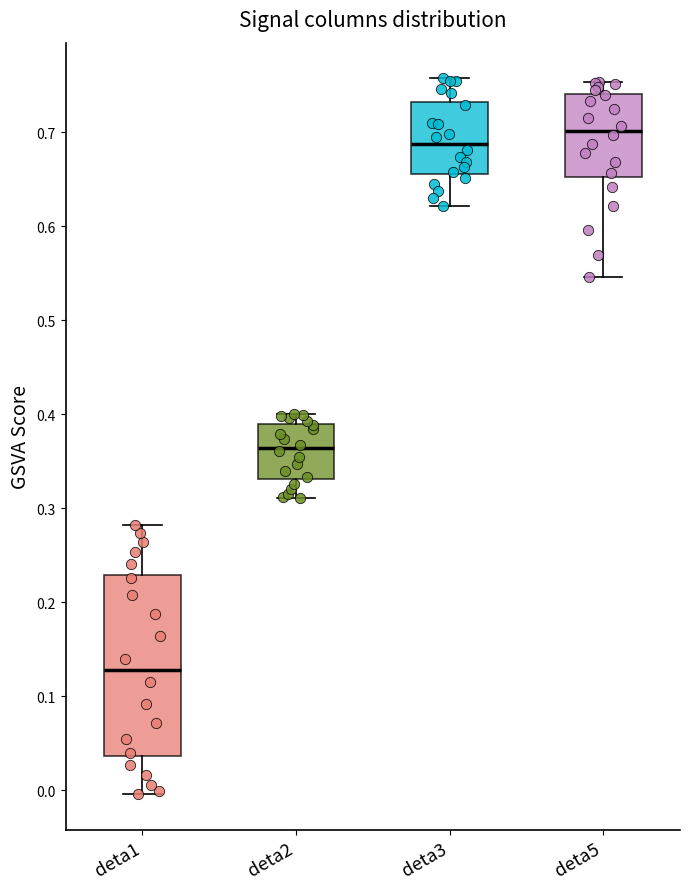

Comparing the boxes themselves (not the whiskers), which one is the tallest?

deta1